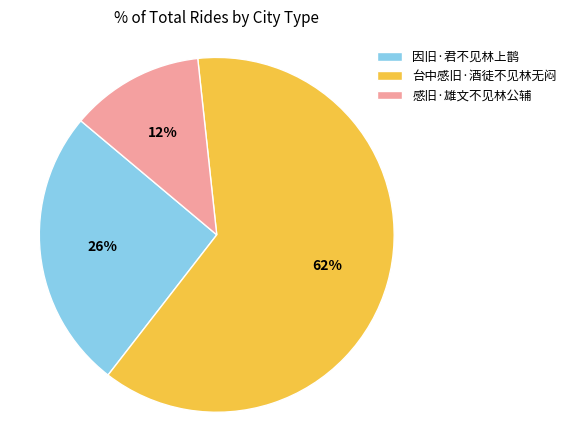

To the nearest percent, what portion does 因旧·君不见林上鹊 represent?

26%